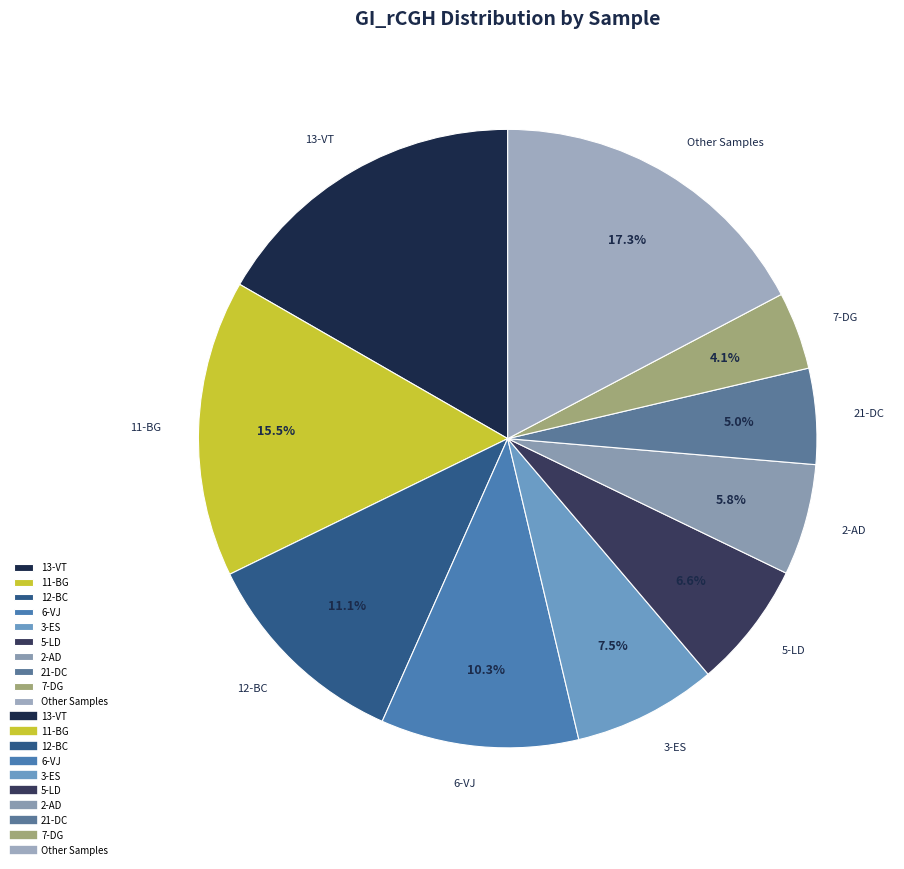

How many slices are in this pie chart?

10